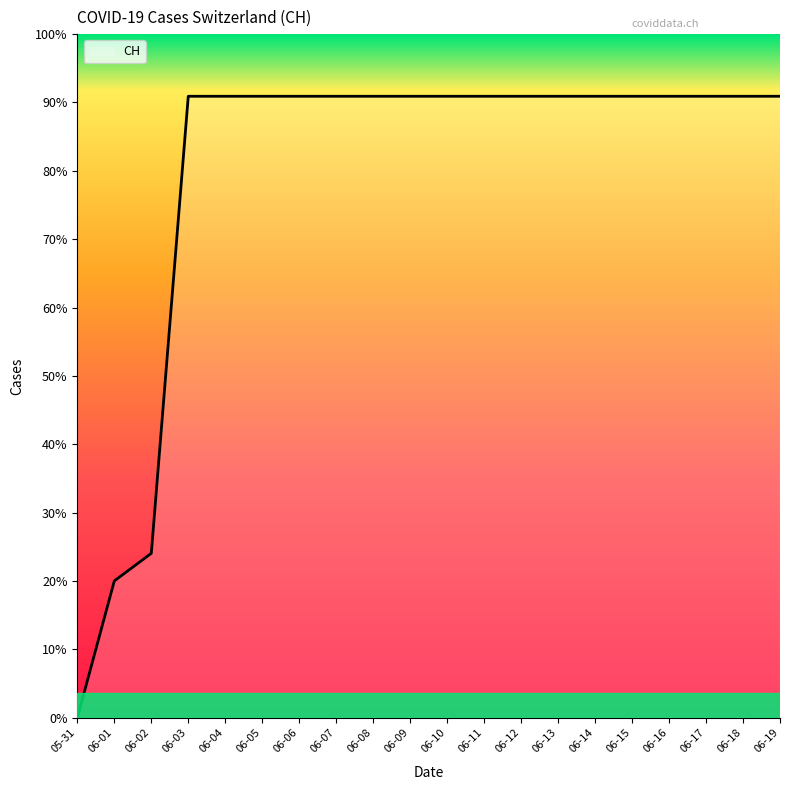

Is this an area chart (filled region under the line)?

Yes